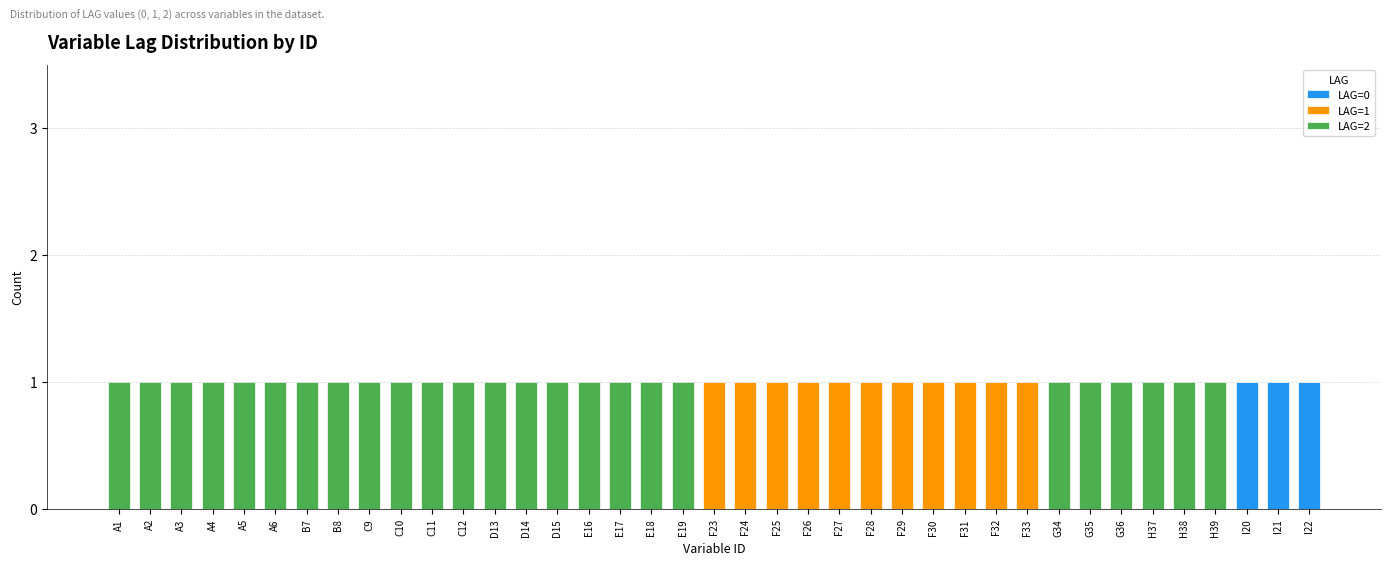

How many categories are shown in the chart?

39